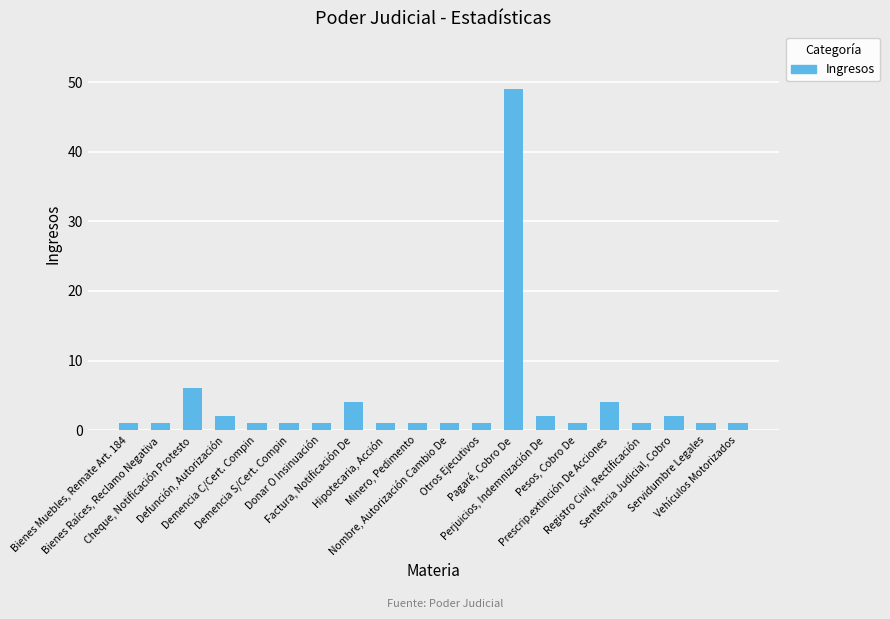

How many series are shown in this chart?

1